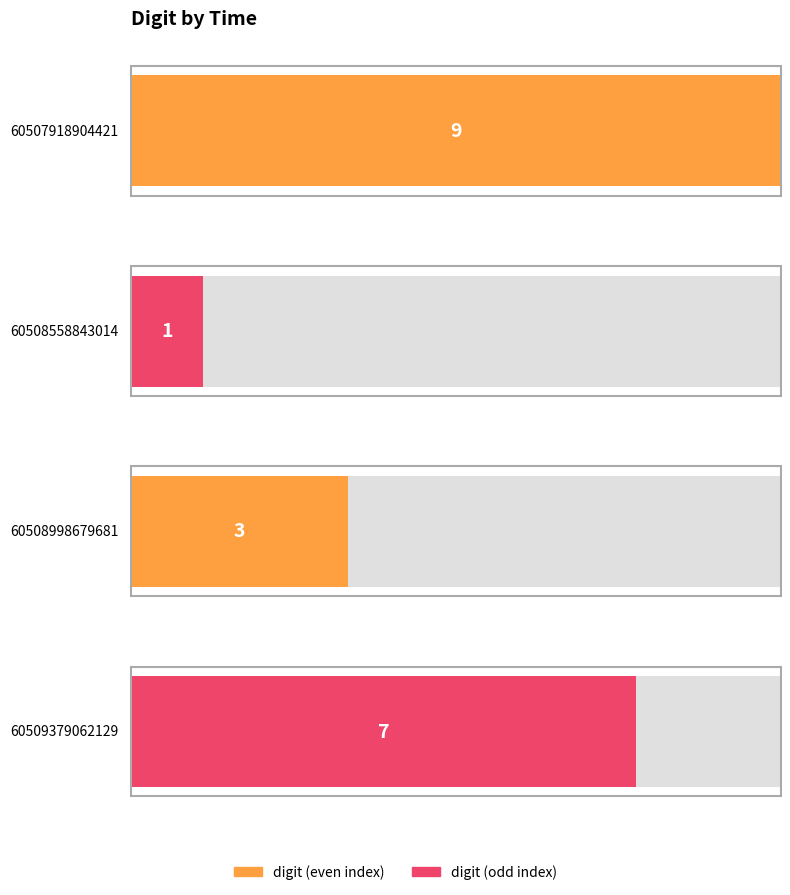

What is the change in value from 60507918904421 to 60508558843014?

-8